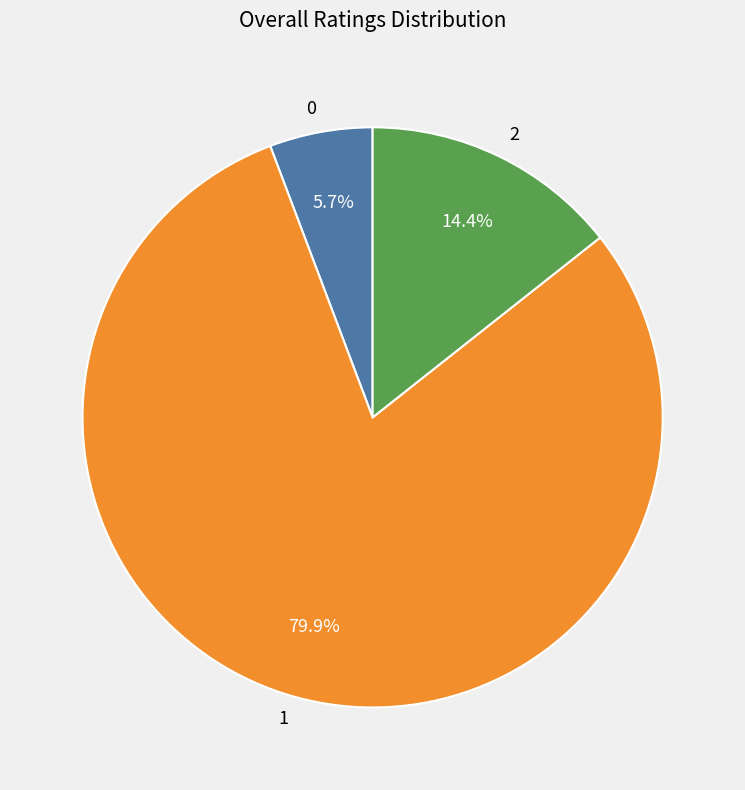

How much of the chart is everything except 0?

94.3%